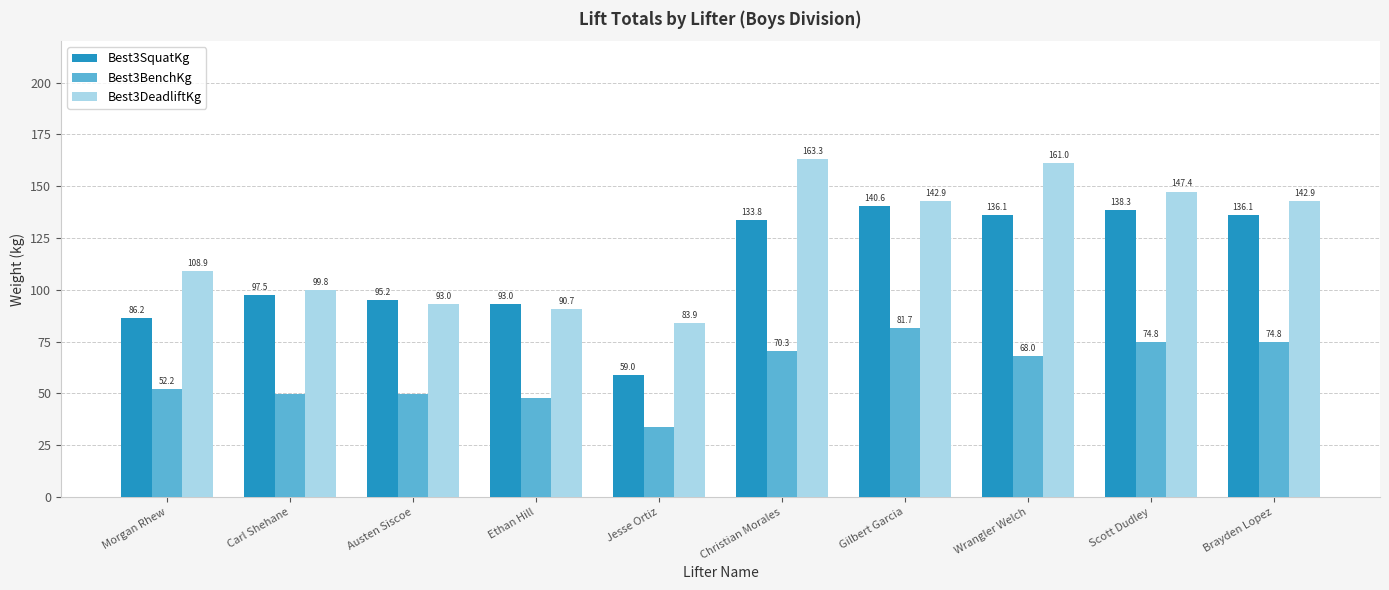

What is the label of the 8th bar from the right?

Austen Siscoe